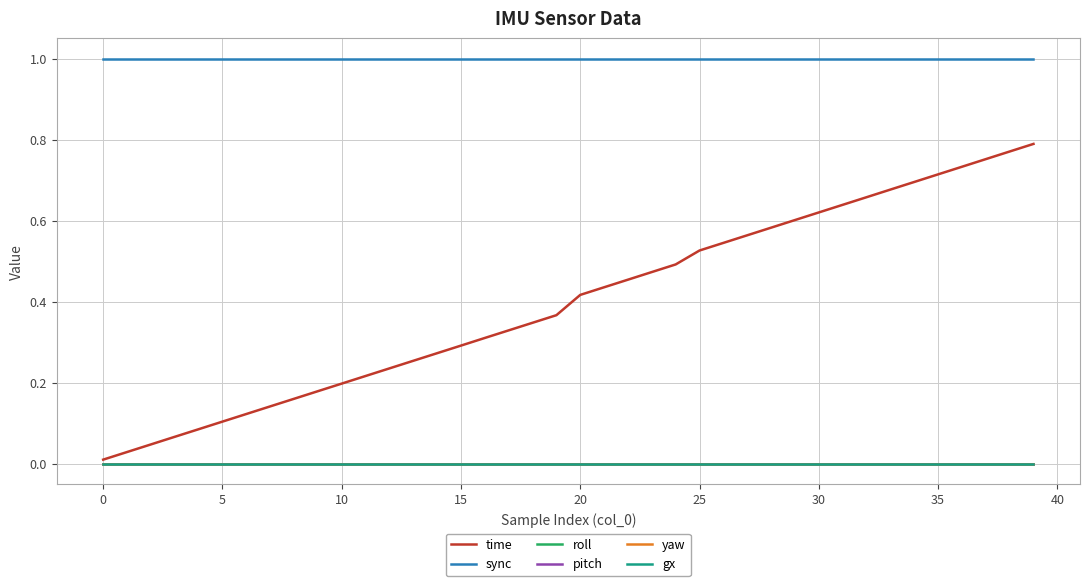

Is this an area chart (filled region under the line)?

No